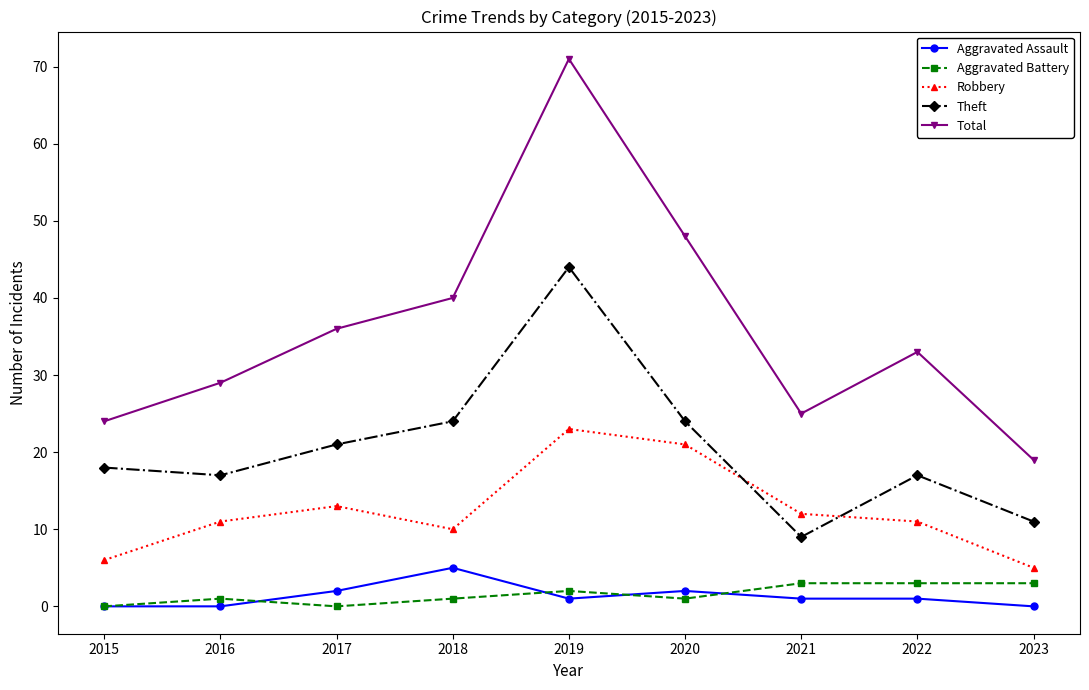

What is the total value across all series at 2018?

80